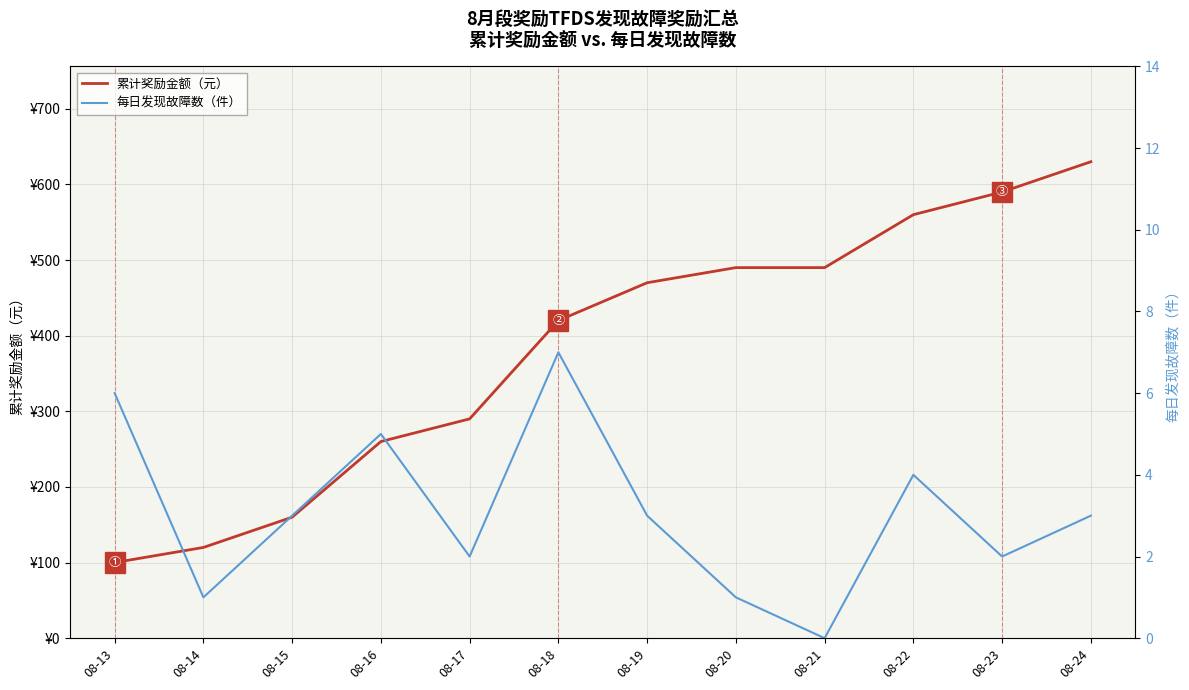

How many distinct data groups are displayed?

2